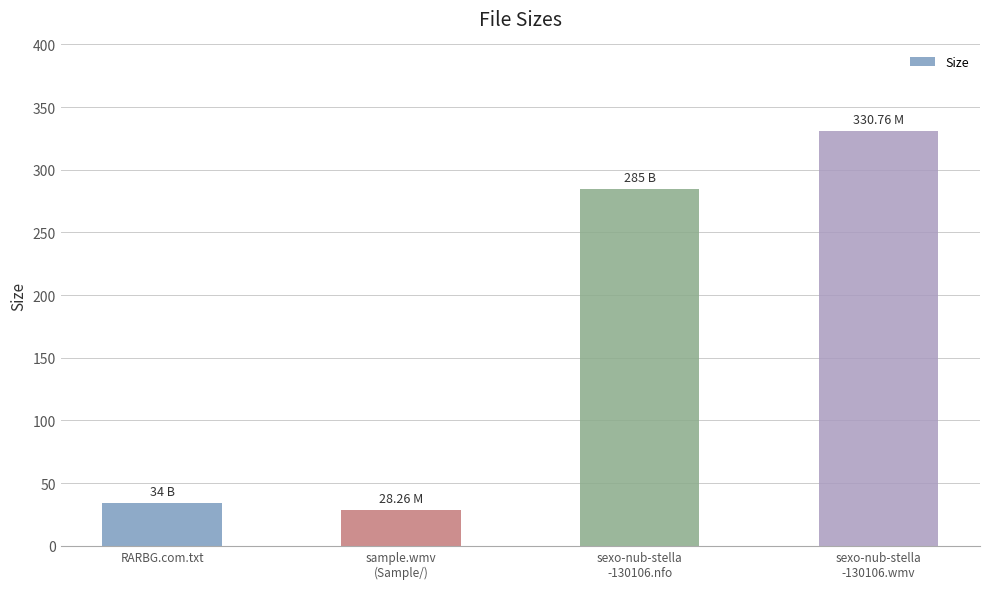

Count the number of categories in the chart.

4